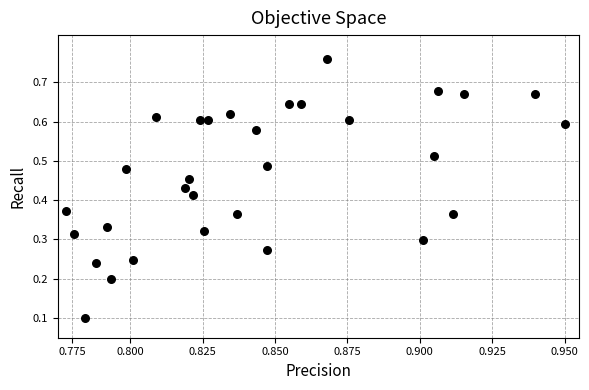

How many points are shown in the scatter plot?

31